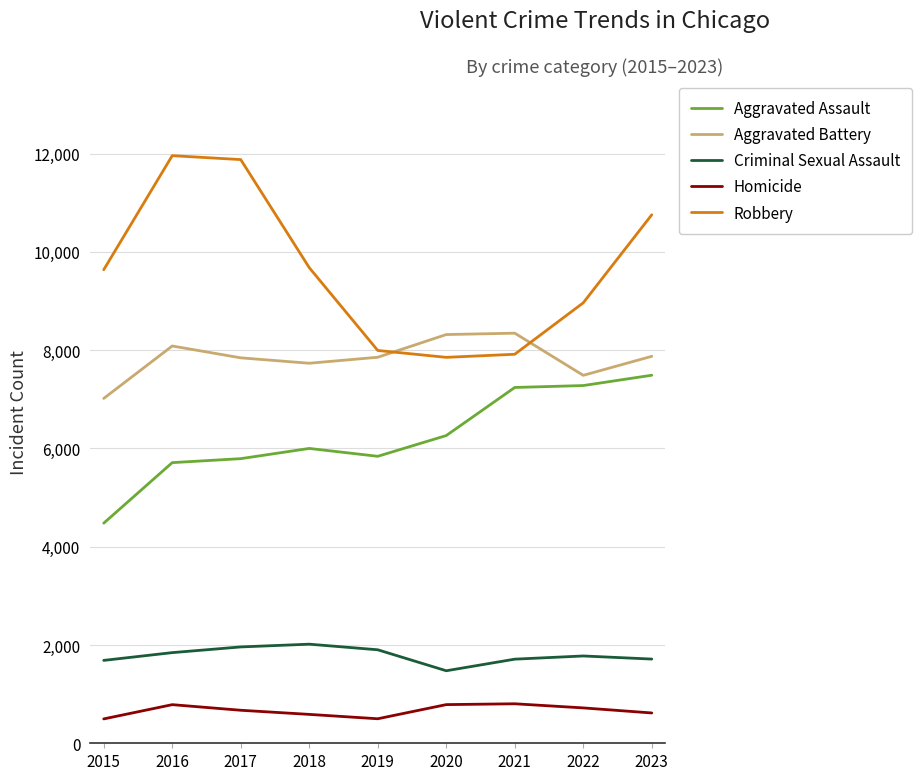

Count the number of data series in this chart.

5